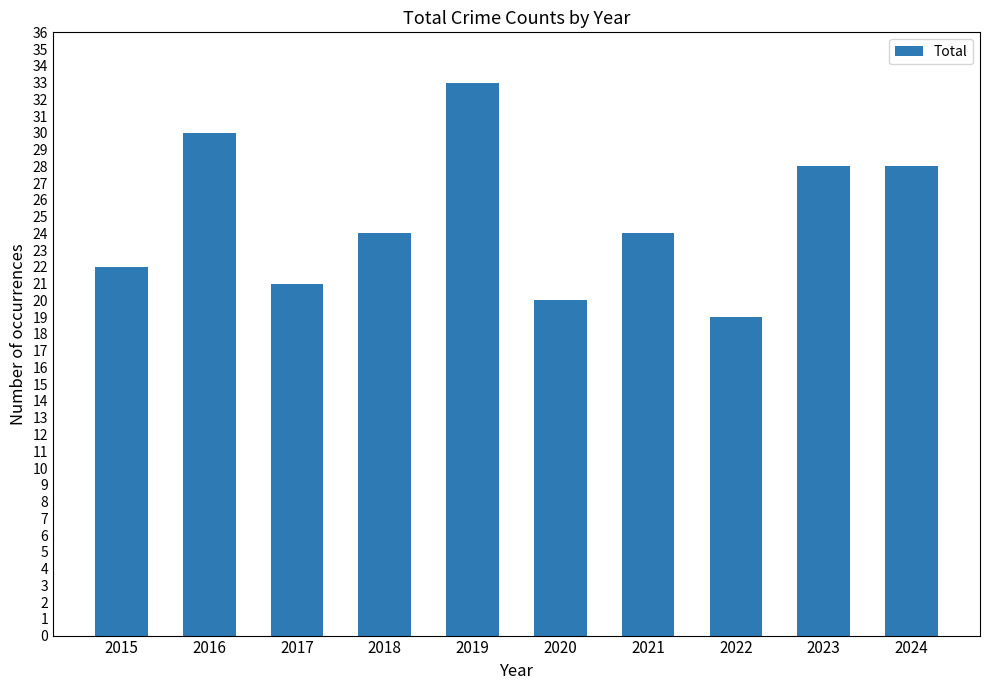

Does the chart contain any negative values?

No